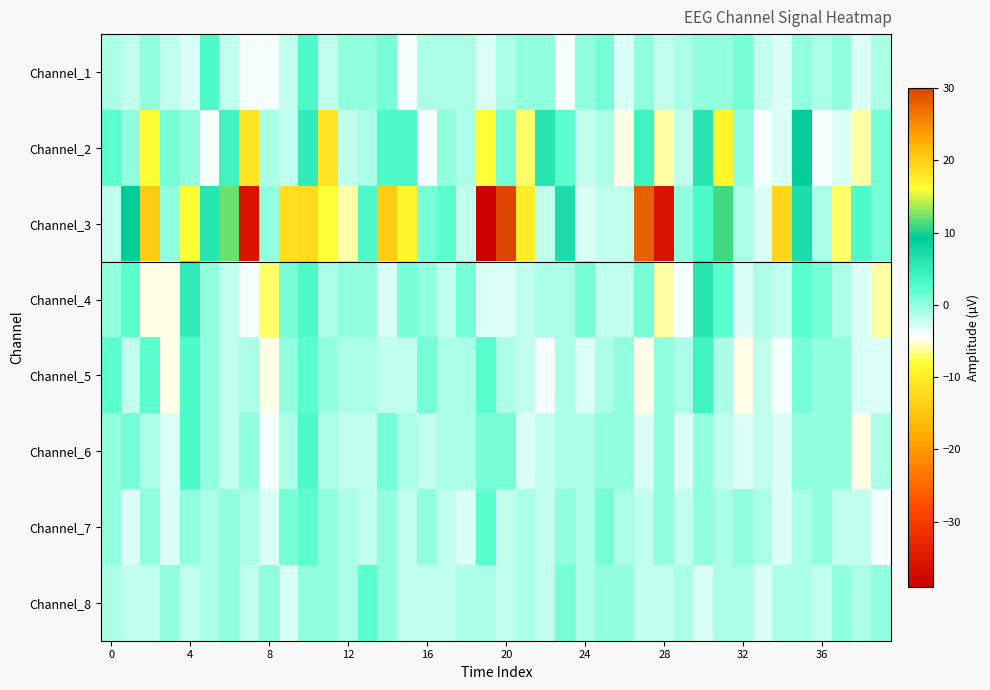

What is the minimum value shown in the chart?

-39